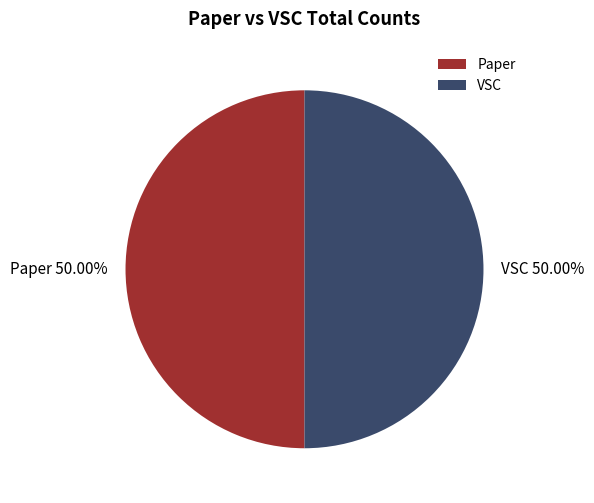

Is the sum of VSC and Paper greater than half?

Yes